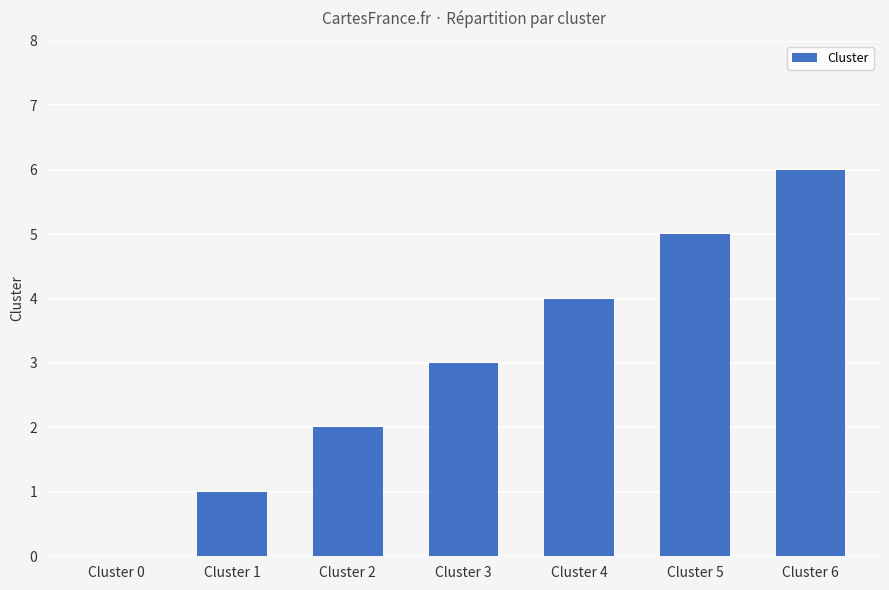

Which has a higher value, Cluster 5 or Cluster 6?

Cluster 6